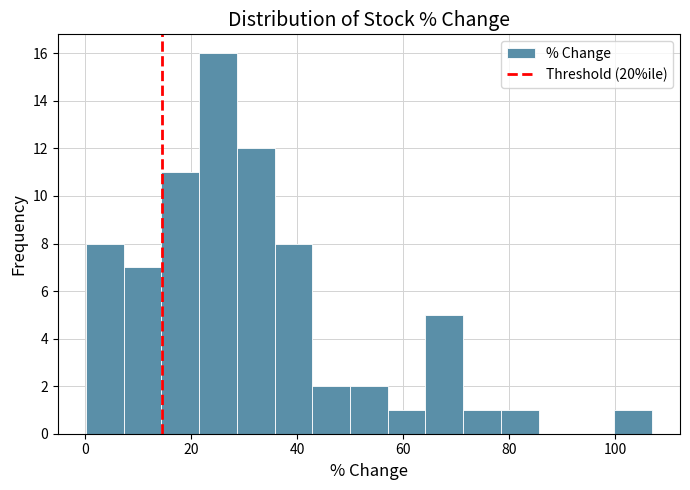

Read against the x-axis, roughly where is the centre of the tallest bar?

26